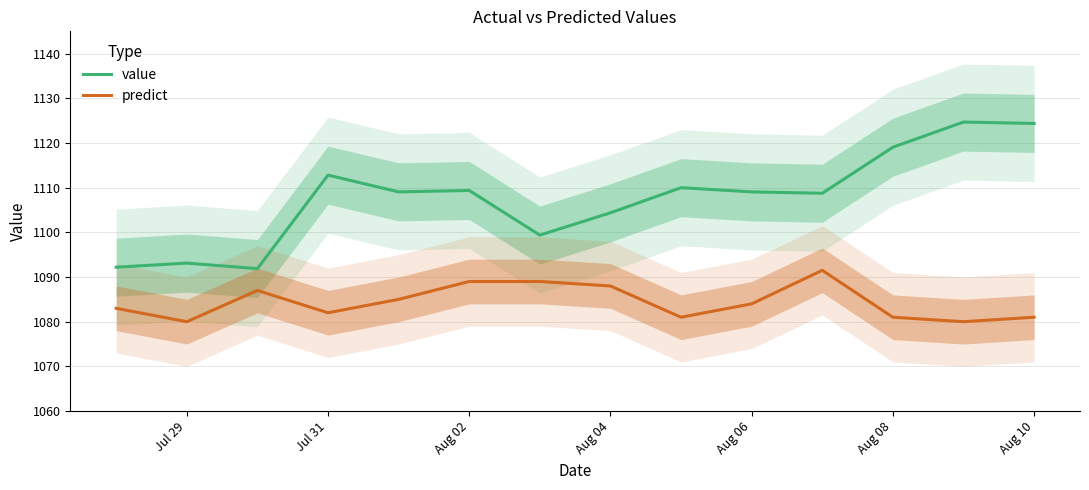

List the series in order of their overall mean, highest first.

value, predict